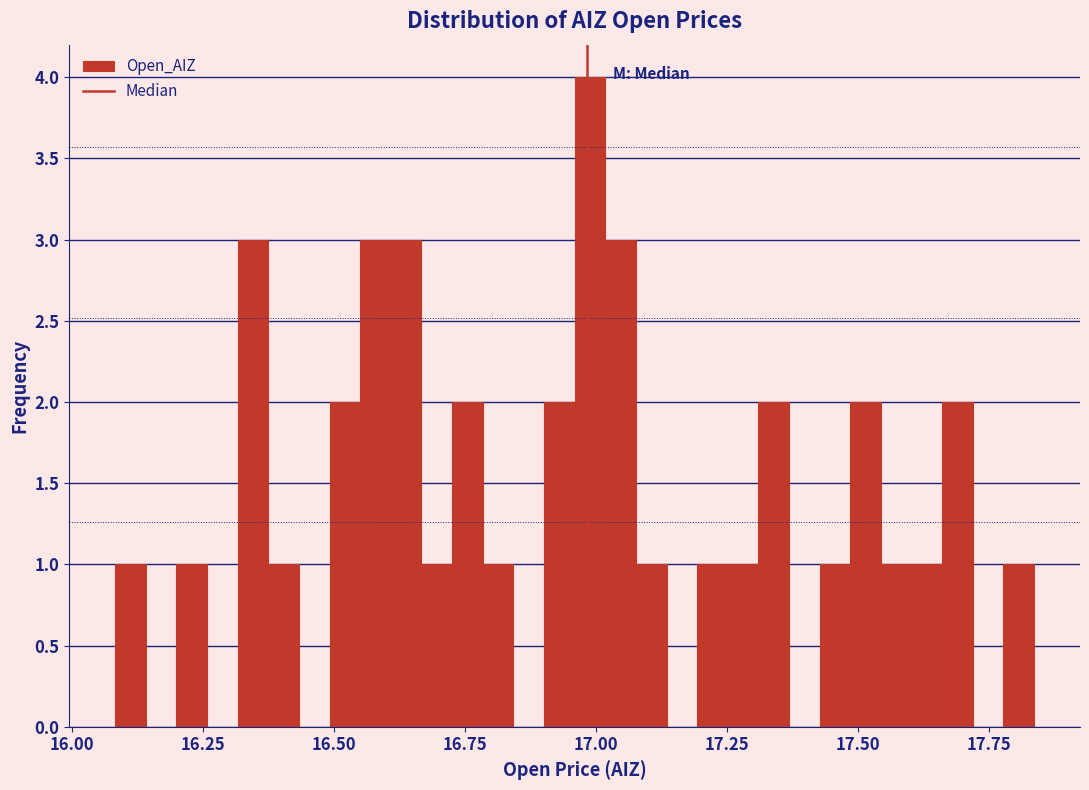

Around what value on the x-axis is the tallest bar? Give the approximate position of its centre, as read against the axis.

17.00